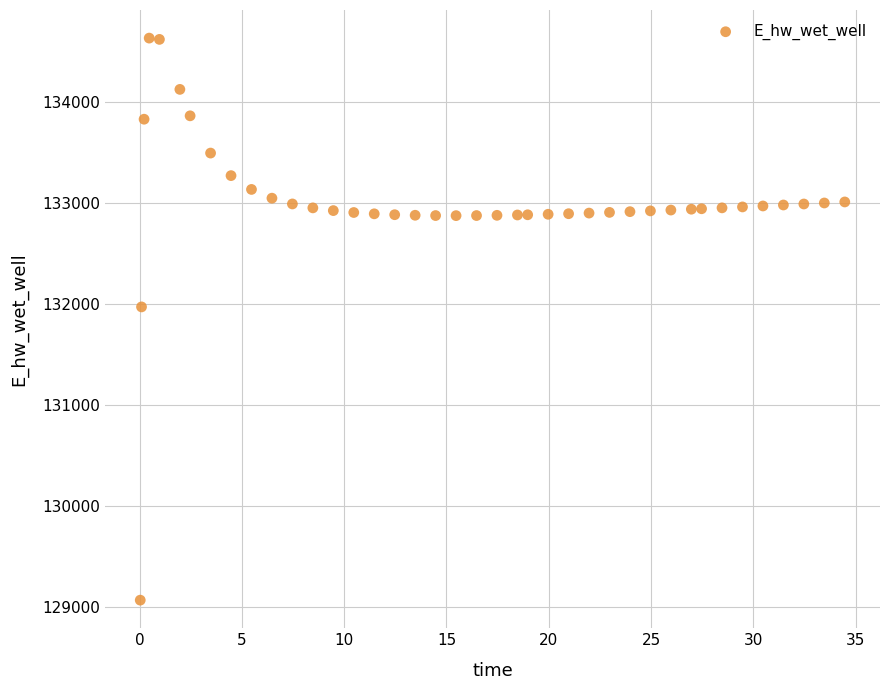

What Y value in the scatter plot is closest to 131849?

131970.0